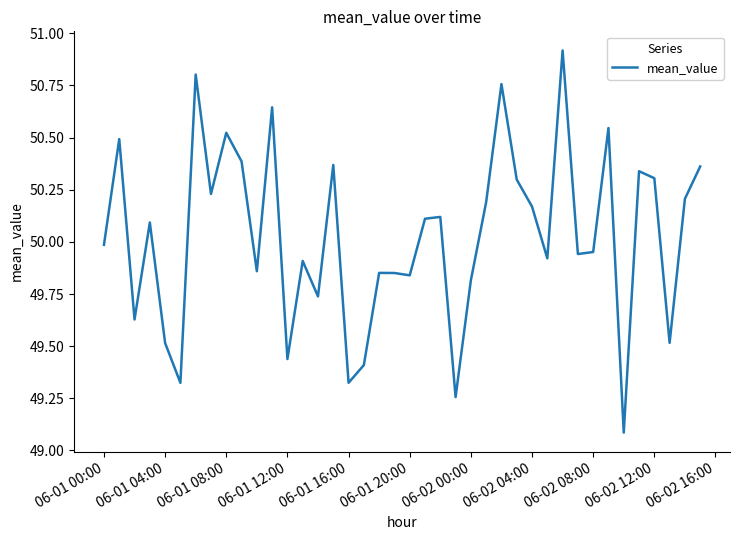

What is the minimum value shown in the chart?

49.1